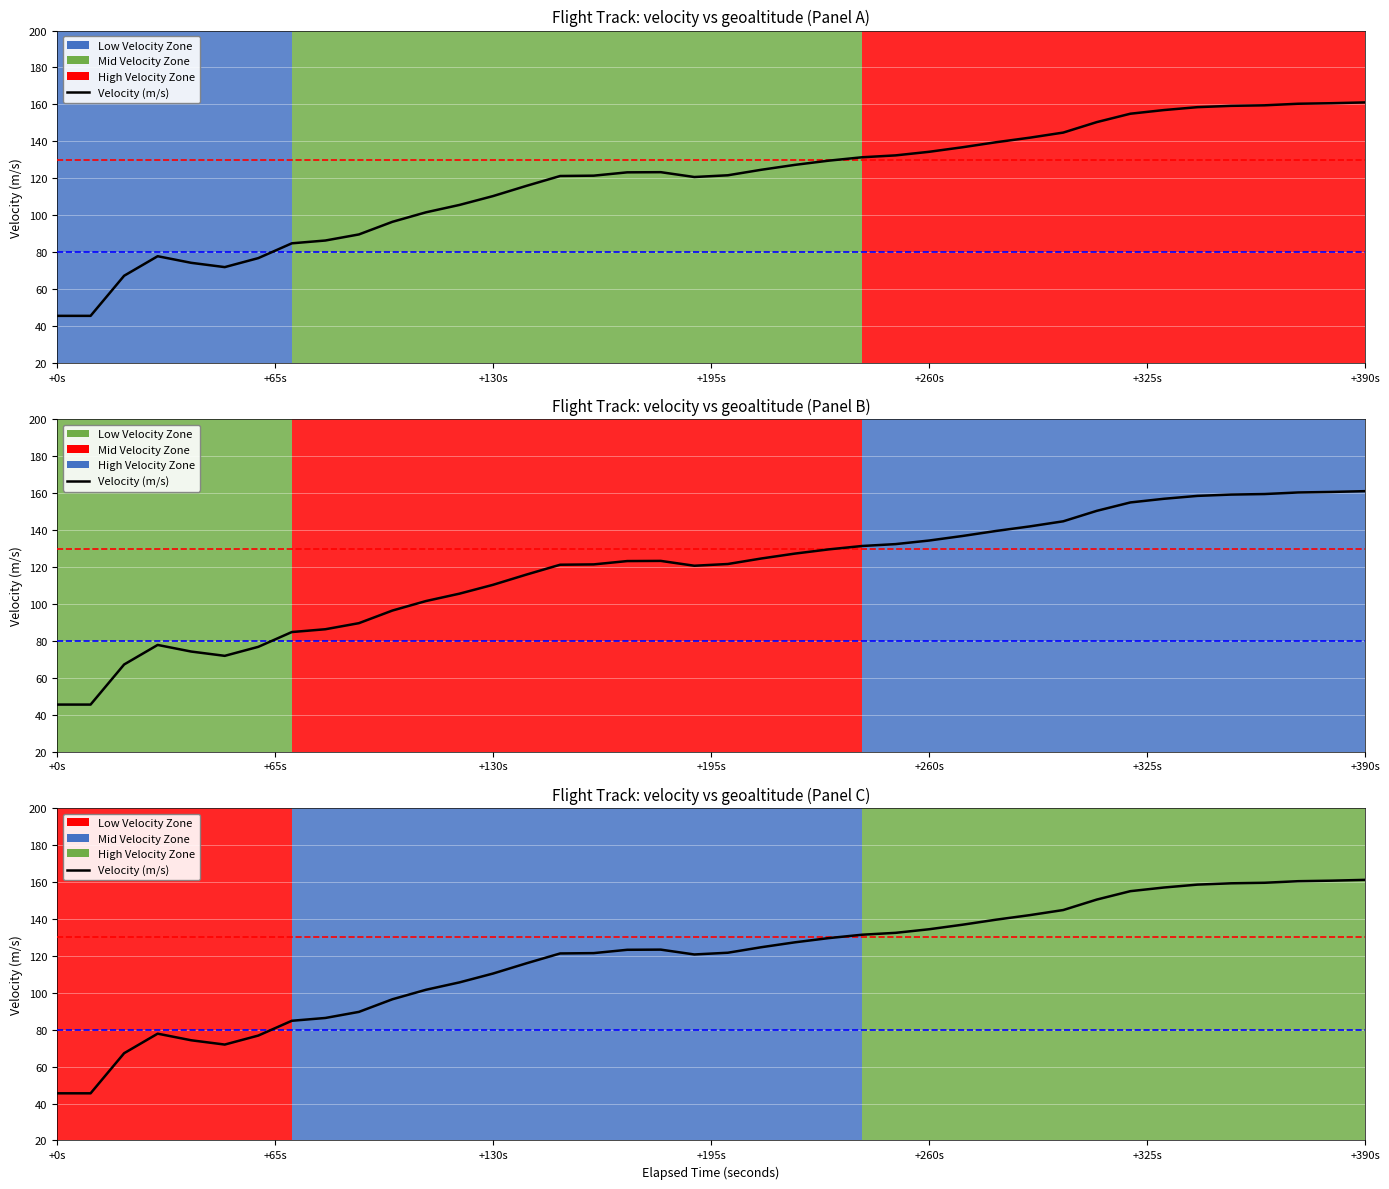

How many values are below 123?

19